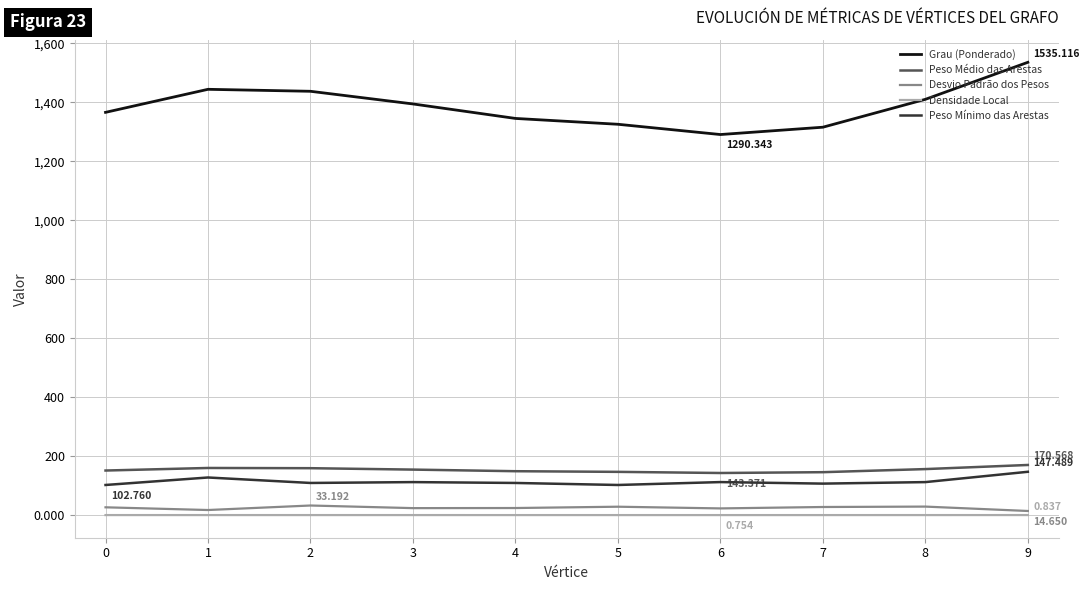

How many lines are shown in the chart?

5